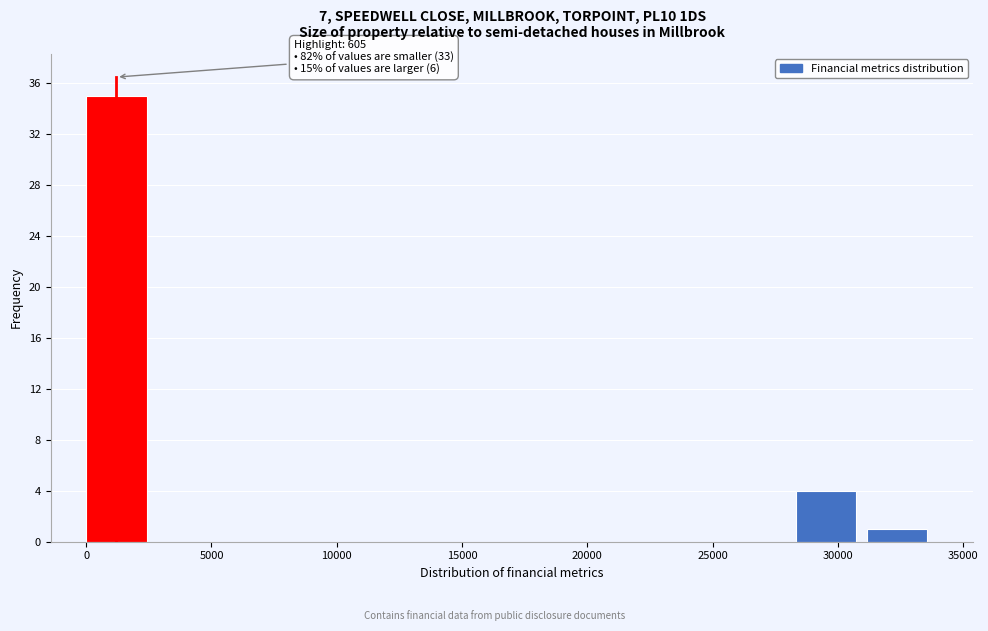

Which range on the x-axis has the tallest bar?

0 to 3000